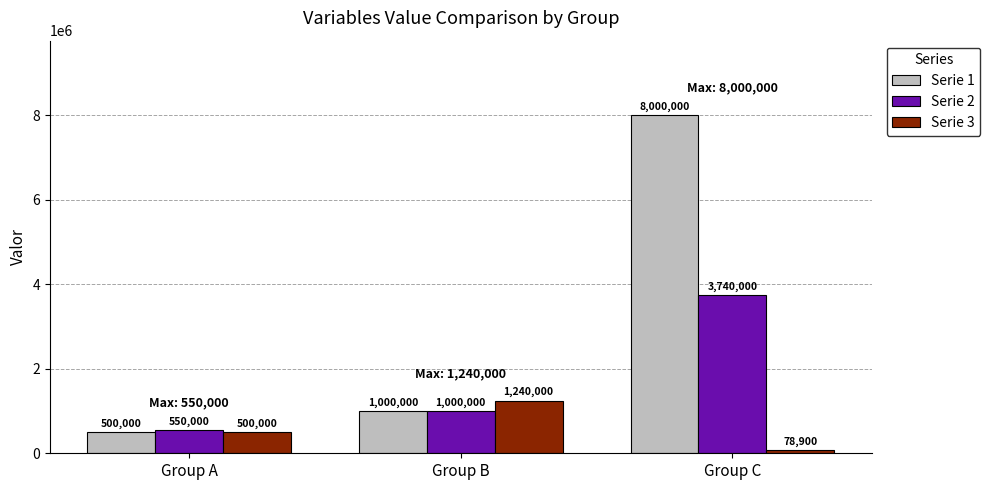

What is the spread (max minus min) of values at Group C?

7921100